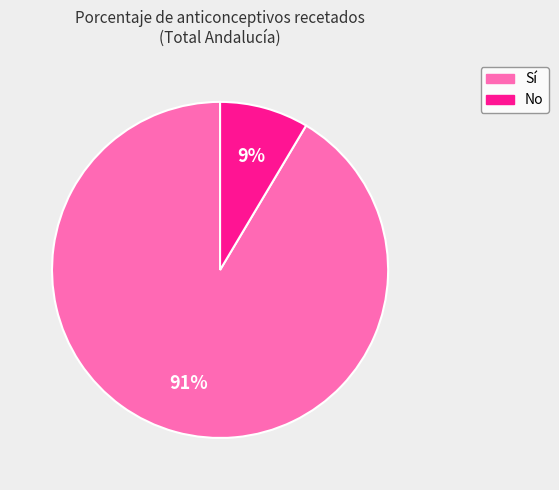

To the nearest percent, what is the average slice percentage?

50%